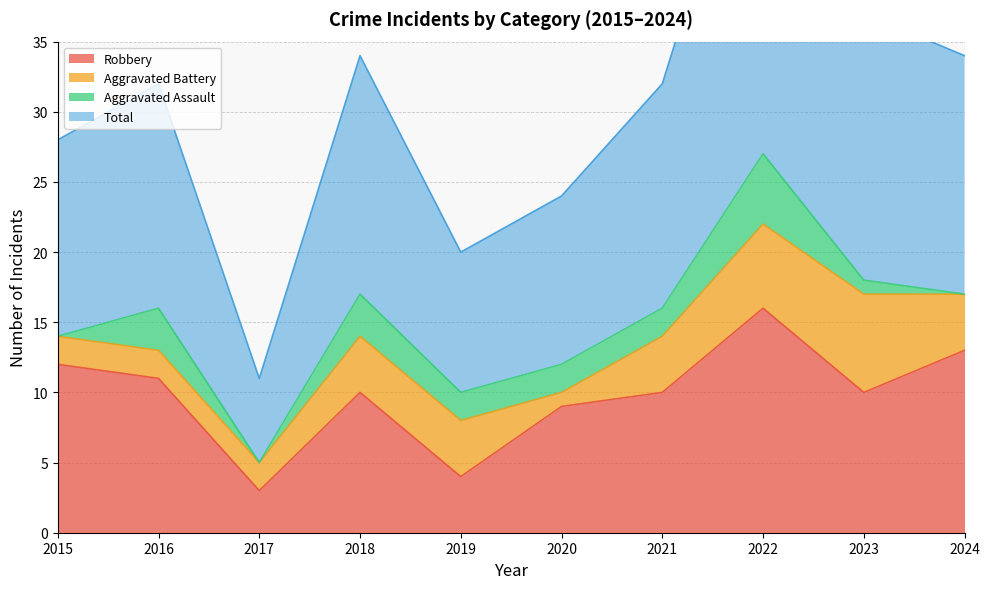

What is the total value across all series at 2022?

71